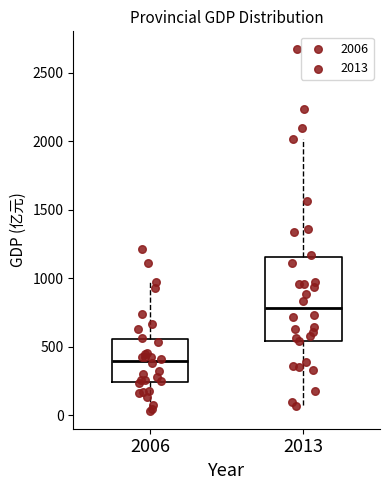

Where is the lower edge of the box at x = 2006 on the y-axis? The values are not printed on the chart, so give them approximately, as read against the axis.

250